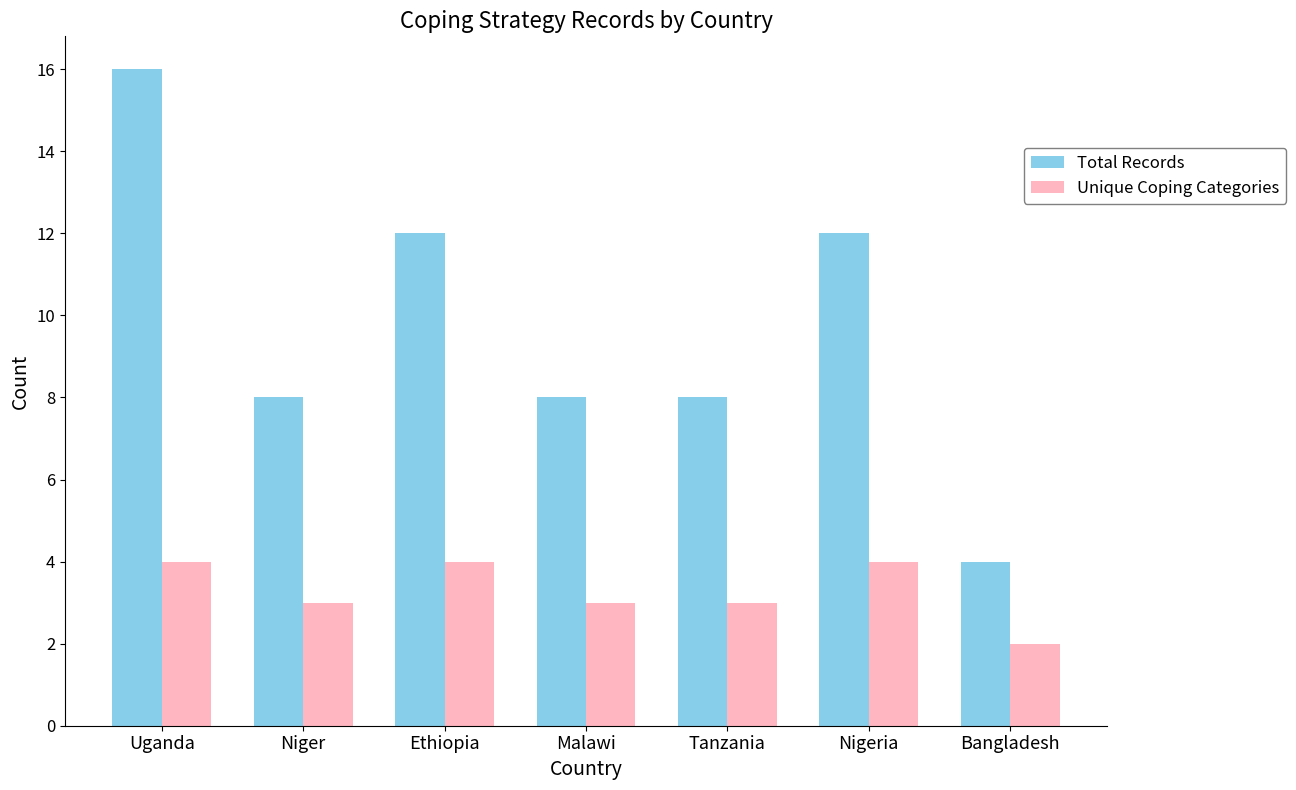

What are all the series names shown in the legend?

Total Records, Unique Coping Categories